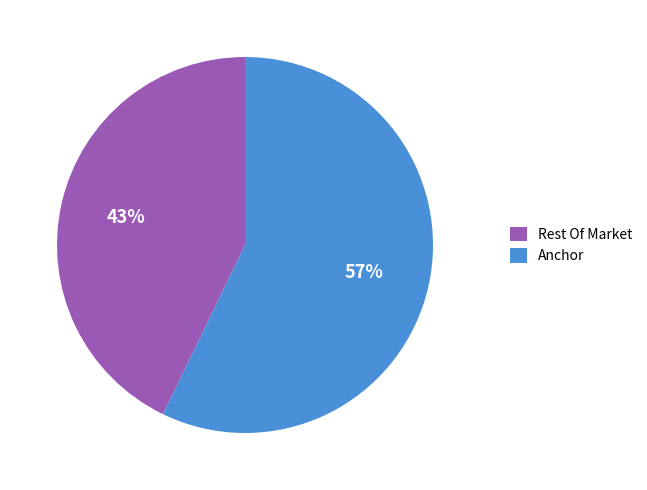

To the nearest percent, what portion does Anchor represent?

57%